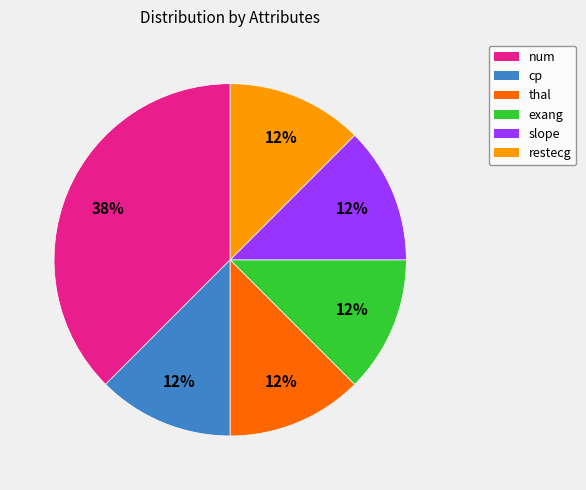

What is the ratio of the value at slope to the value at thal?

1.0